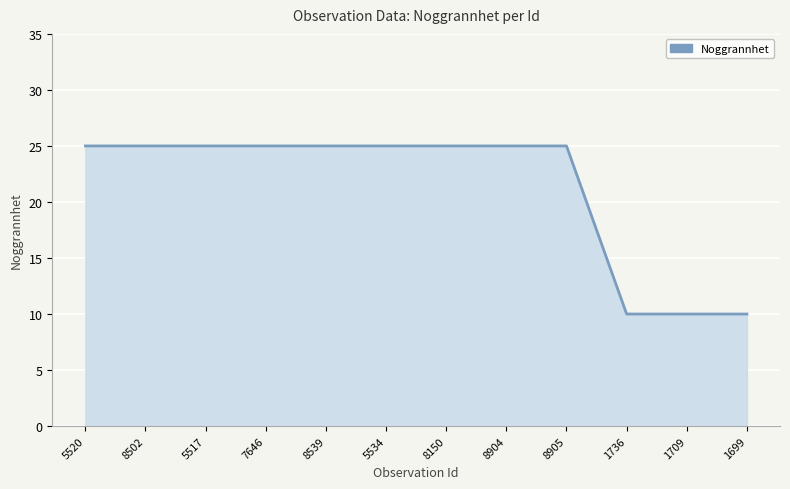

How many lines are shown in the chart?

1